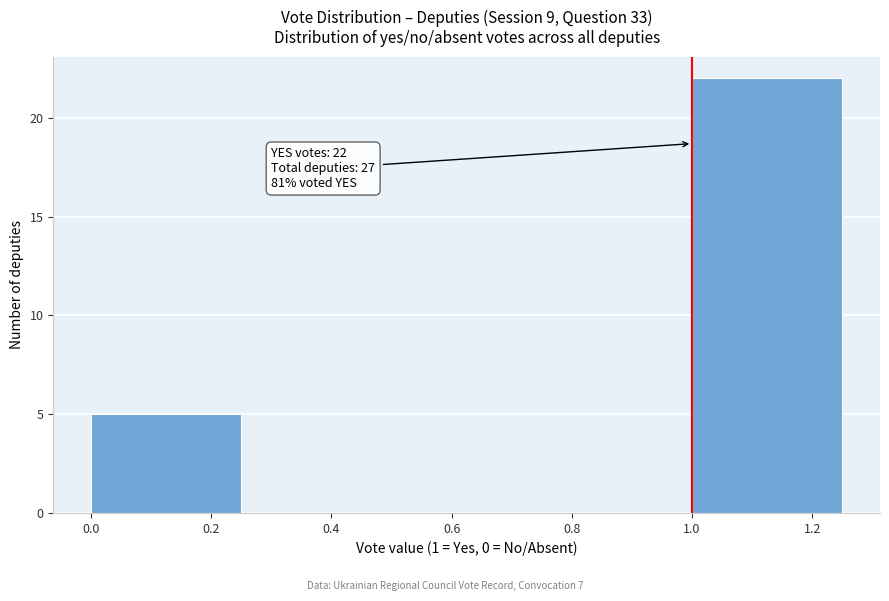

Over which range of the x-axis is the bar tallest?

1.00 to 1.25